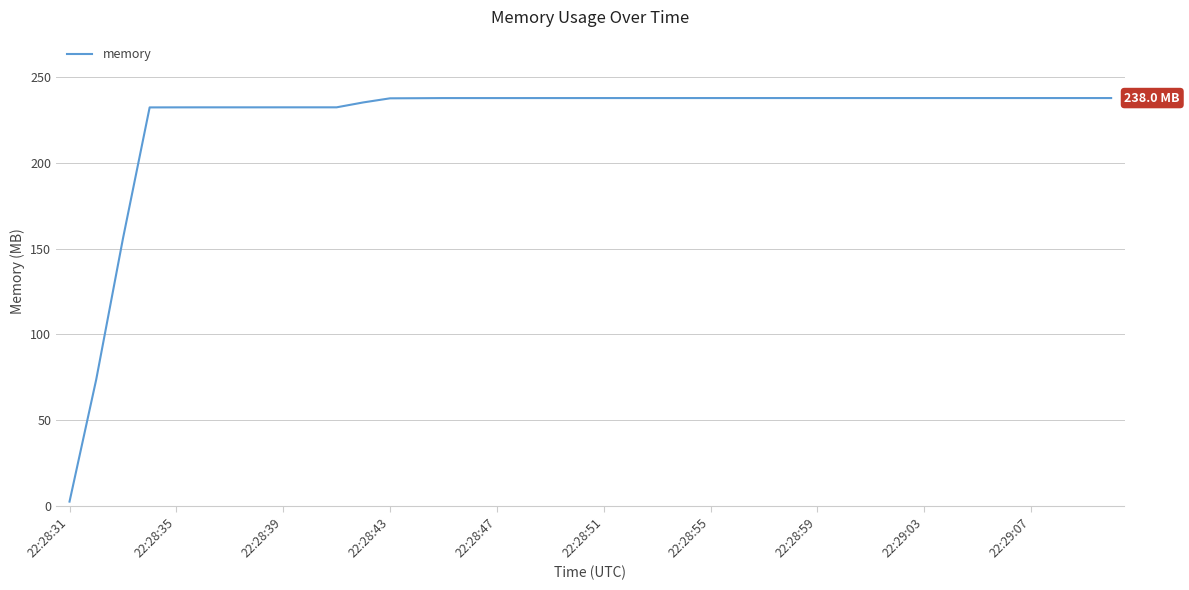

What is the greatest value displayed?

238.0